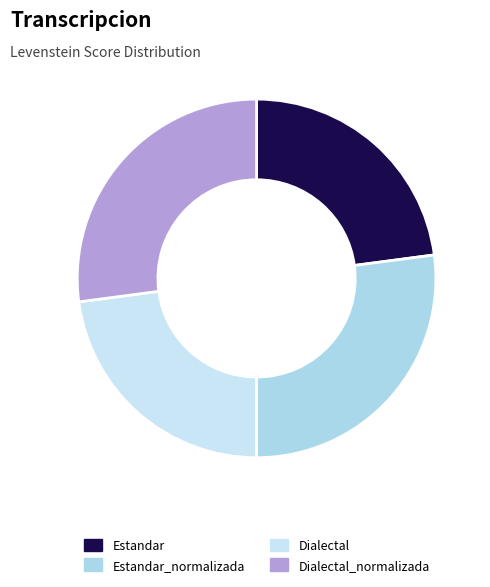

Does Estandar_normalizada account for over 50% of the chart?

No